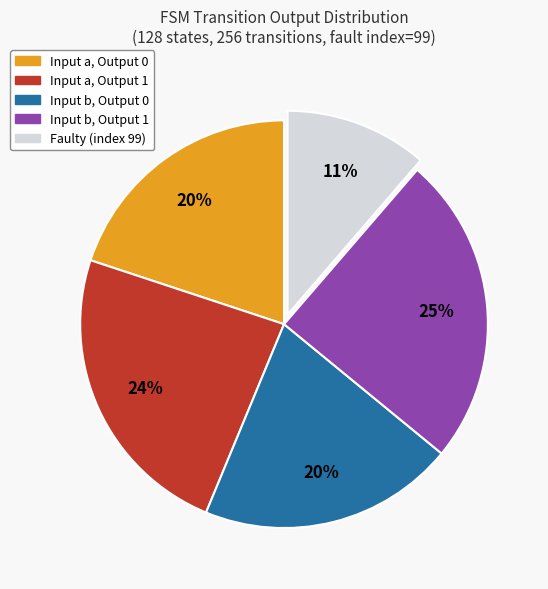

Count the number of slices in the pie.

5